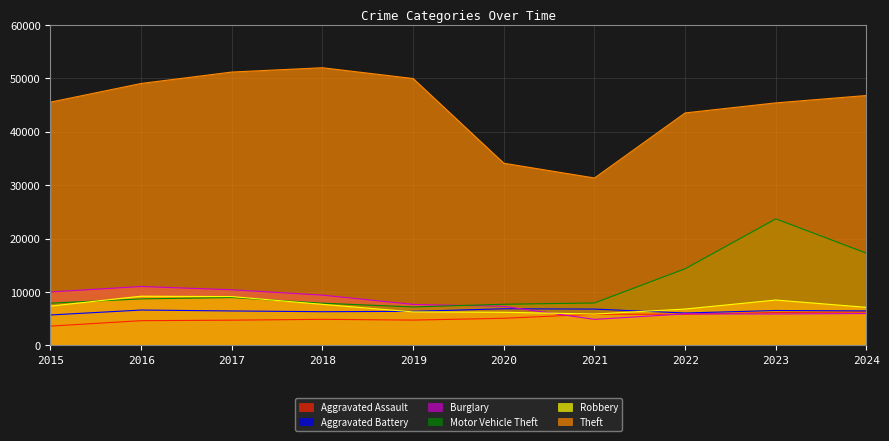

Does the chart display data point markers on the line(s)?

No